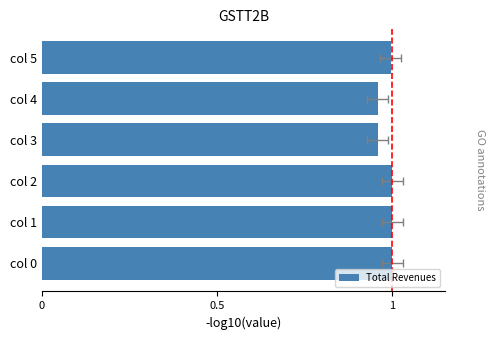

What position from the left is 3?

4